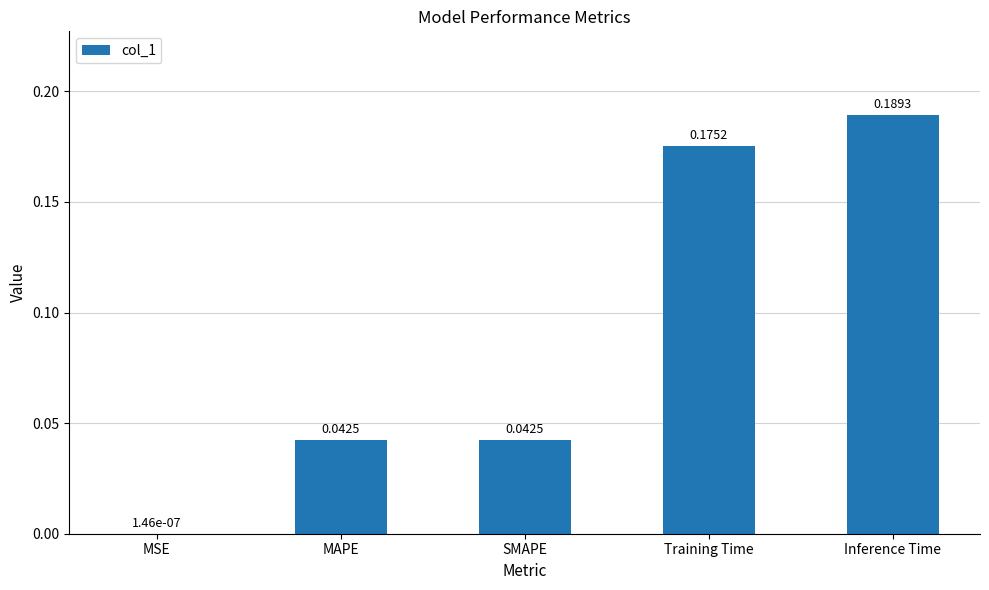

Which category has the highest value across all series?

Inference Time